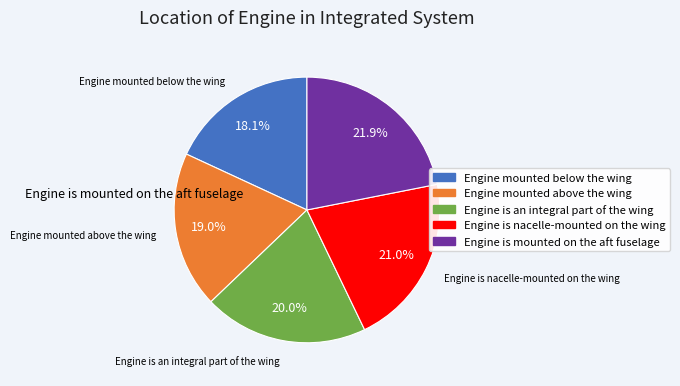

Which has a higher value, Engine is nacelle-mounted on the wing or Engine is mounted on the aft fuselage?

Engine is mounted on the aft fuselage